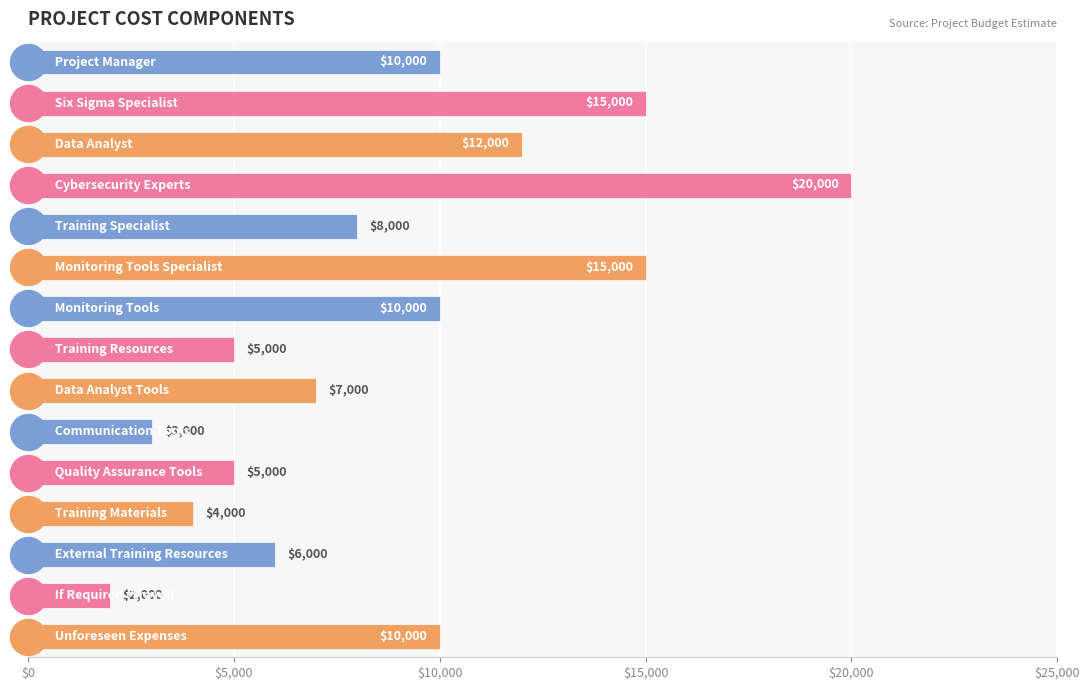

What is the value of the 13th bar from the top?

6000